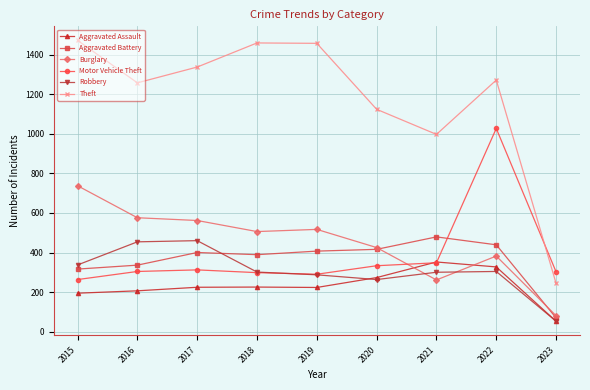

What is the value of the Robbery point at the 4th from the left?

301